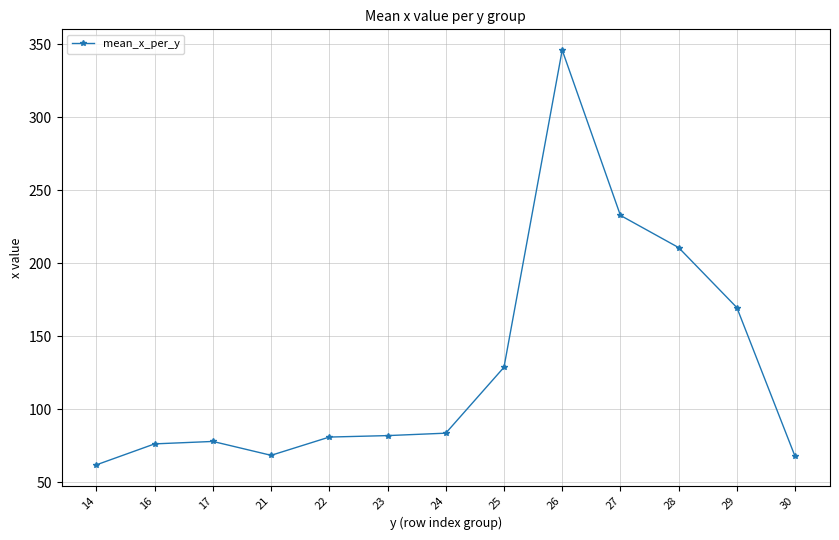

At which category does the chart reach its peak across all series?

26